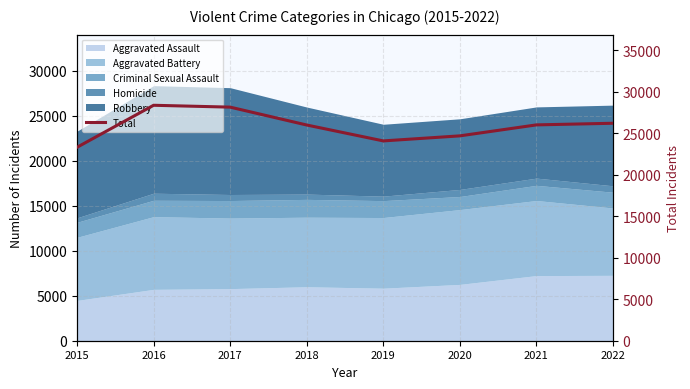

What is the change in value from 2019 to 2022?

+2127